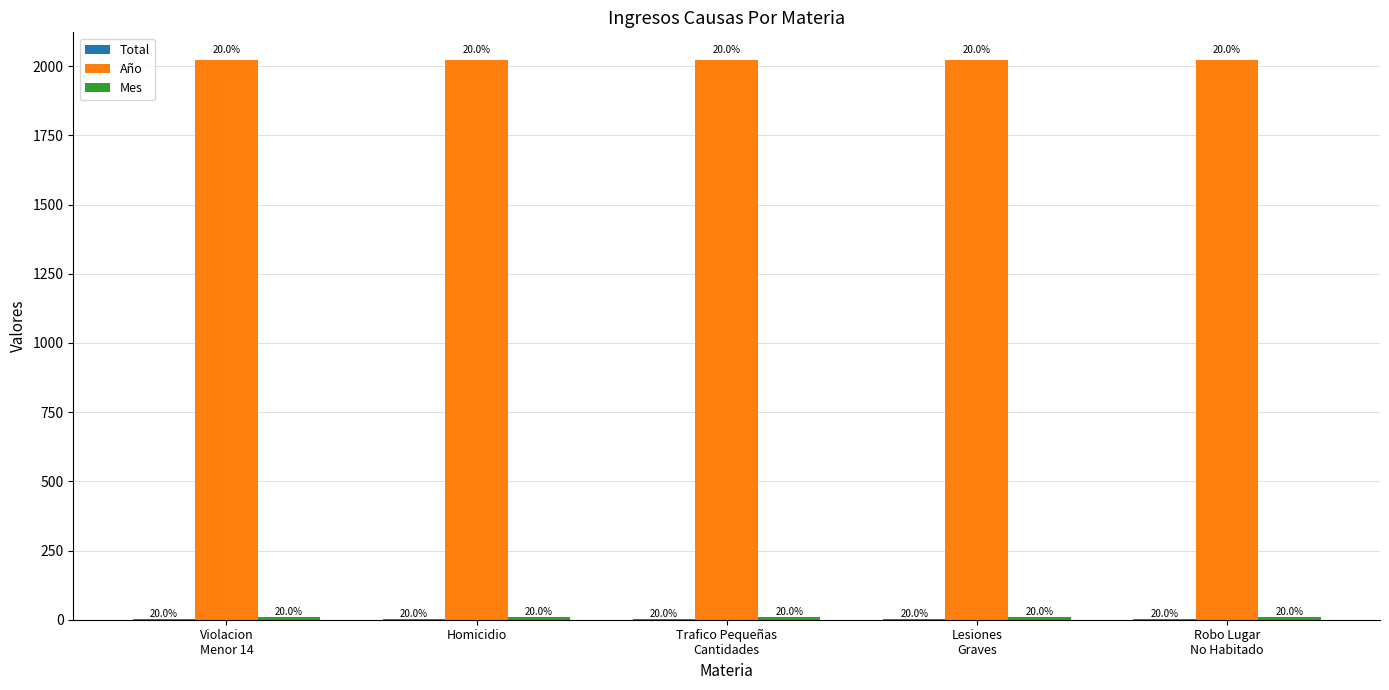

Does the chart contain stacked bars?

No